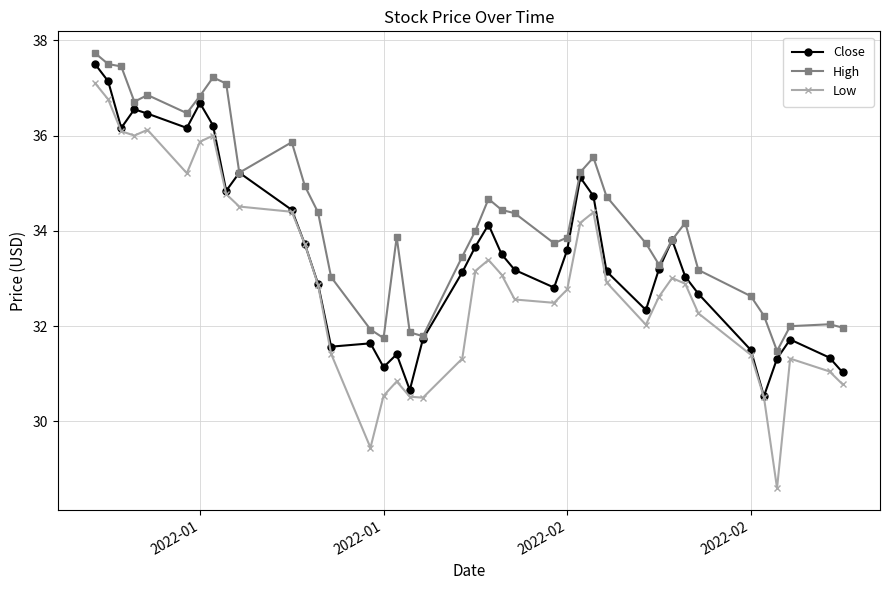

True or false: High has more than 2 interior local peaks.

True